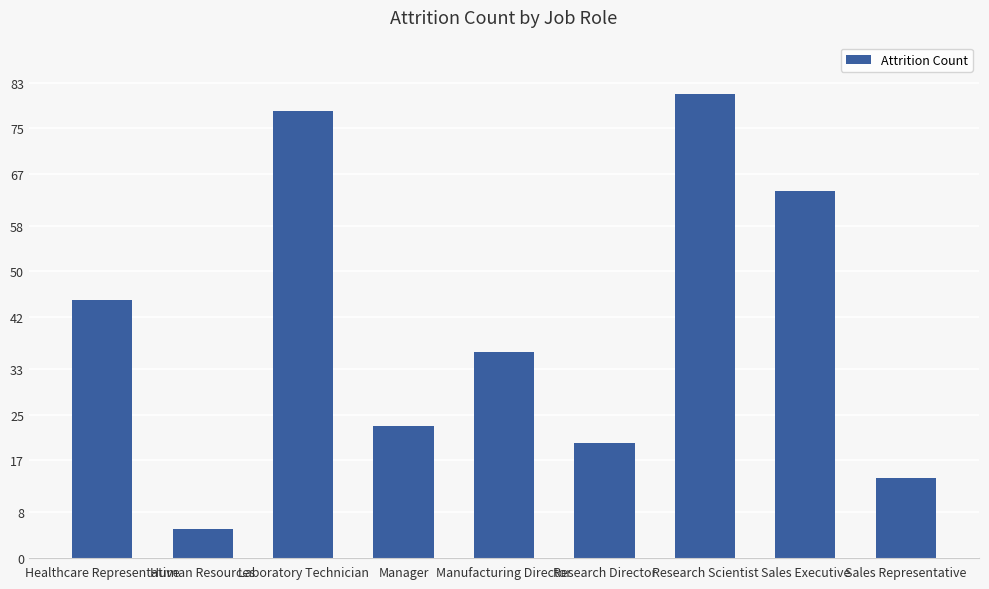

What is the change in value from Manufacturing Director to Sales Executive?

+28